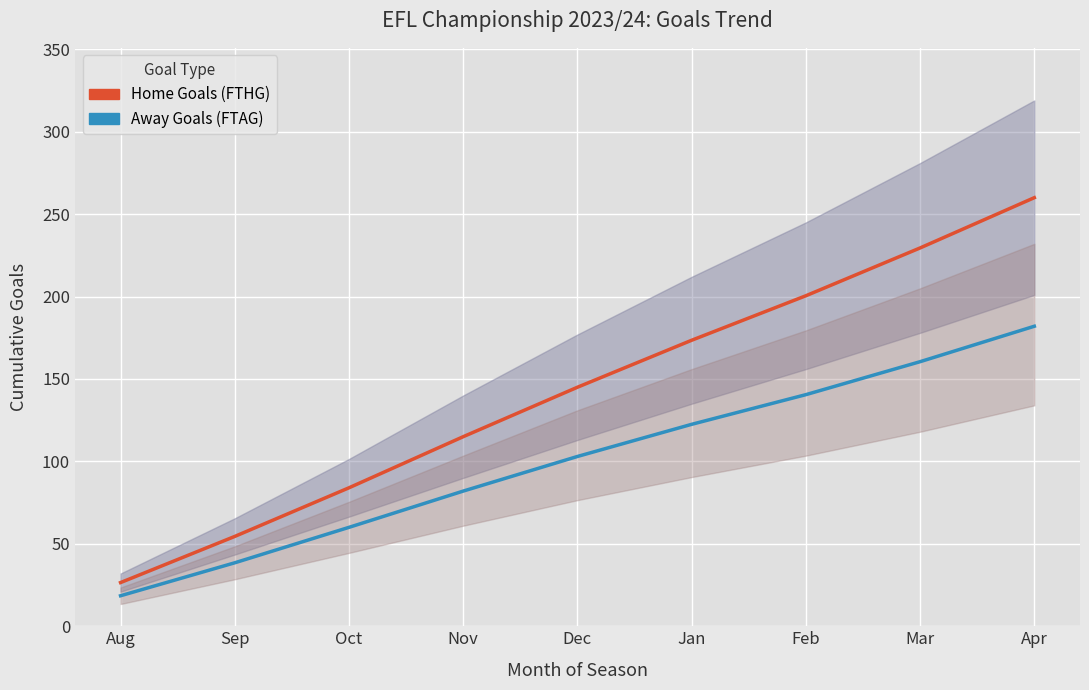

At which label is Away Goals (FTAG) closest to 100?

Dec